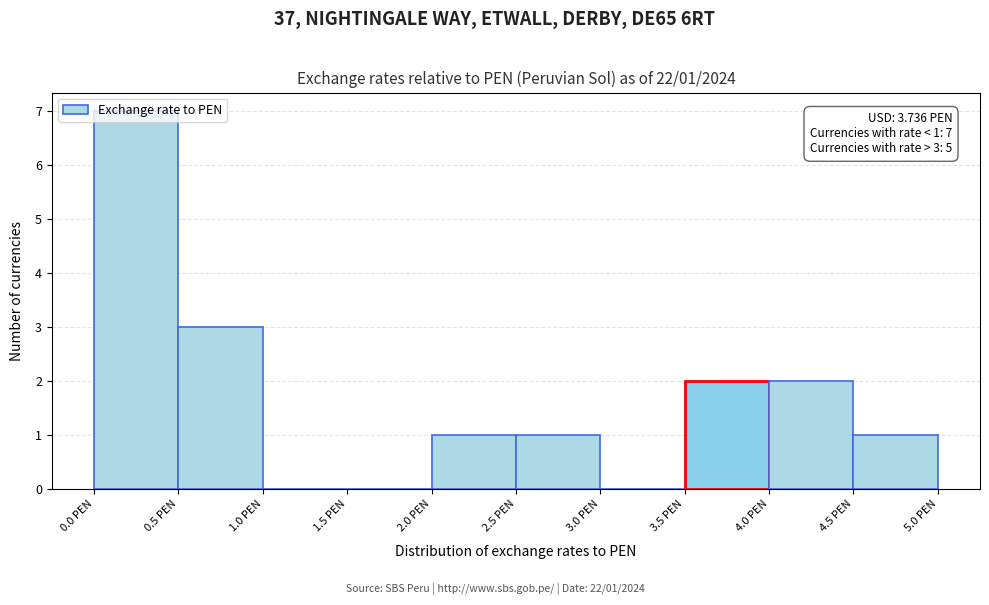

Over which range of the x-axis is the bar tallest?

0.0 to 0.5